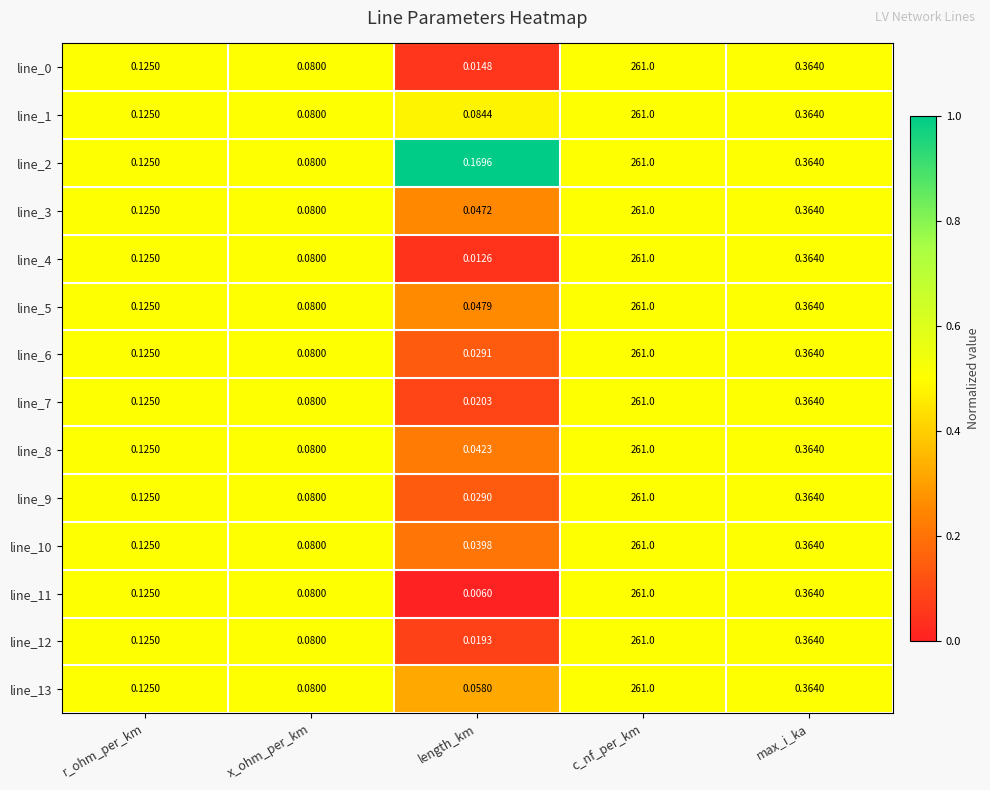

Which category has the lowest value across all series?

length_km